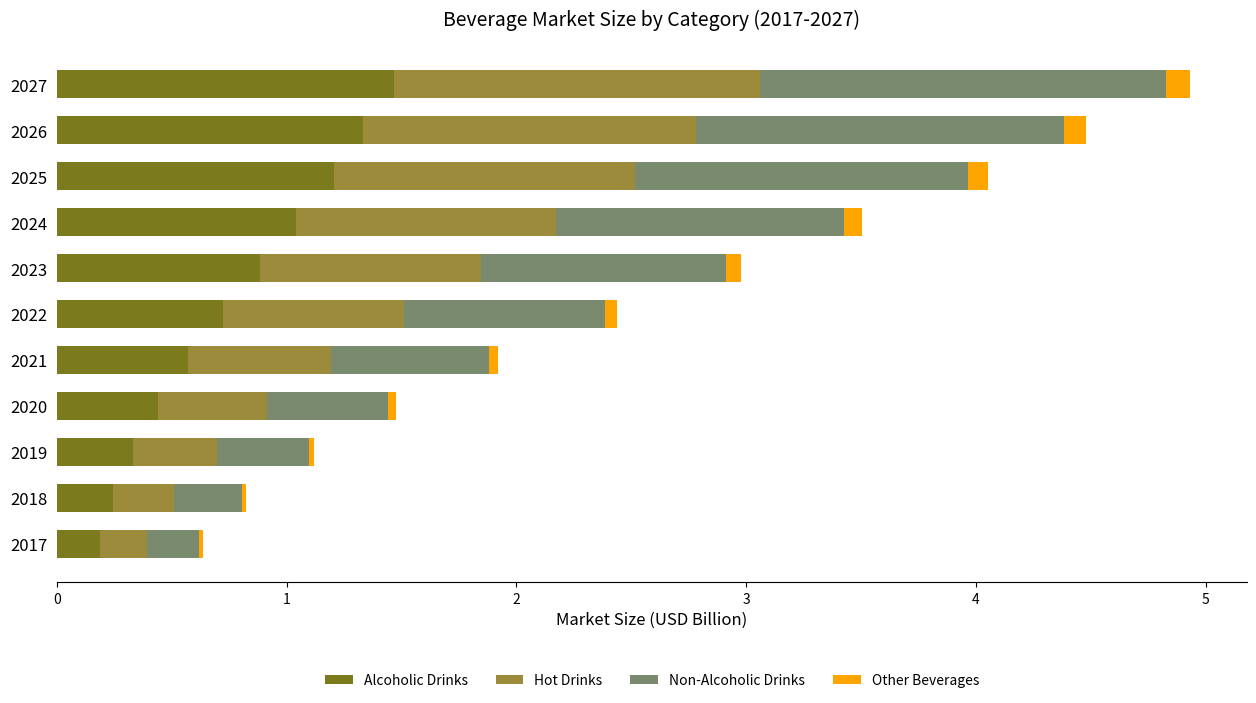

The Alcoholic Drinks series shows 0.9 at 2027. True or false?

False